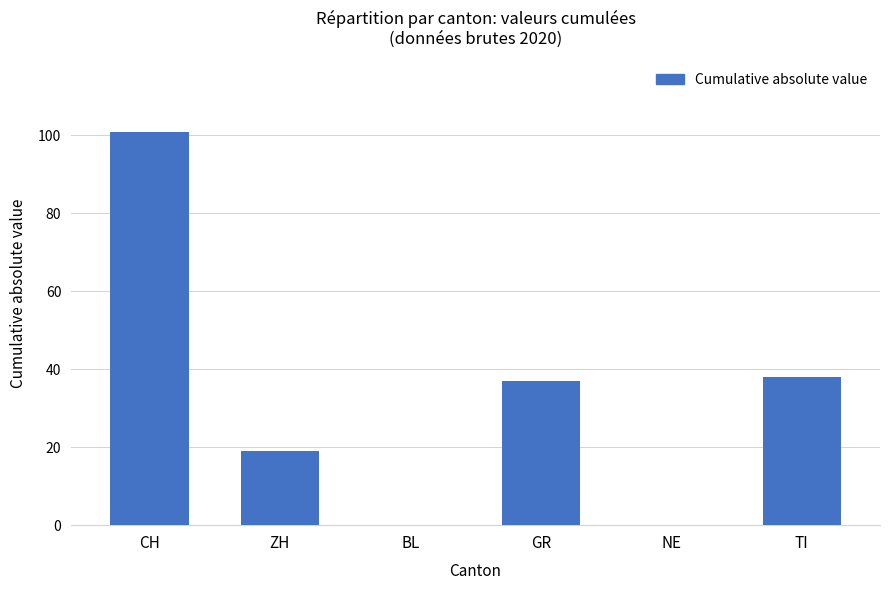

What is the sum of the values at CH and NE?

101